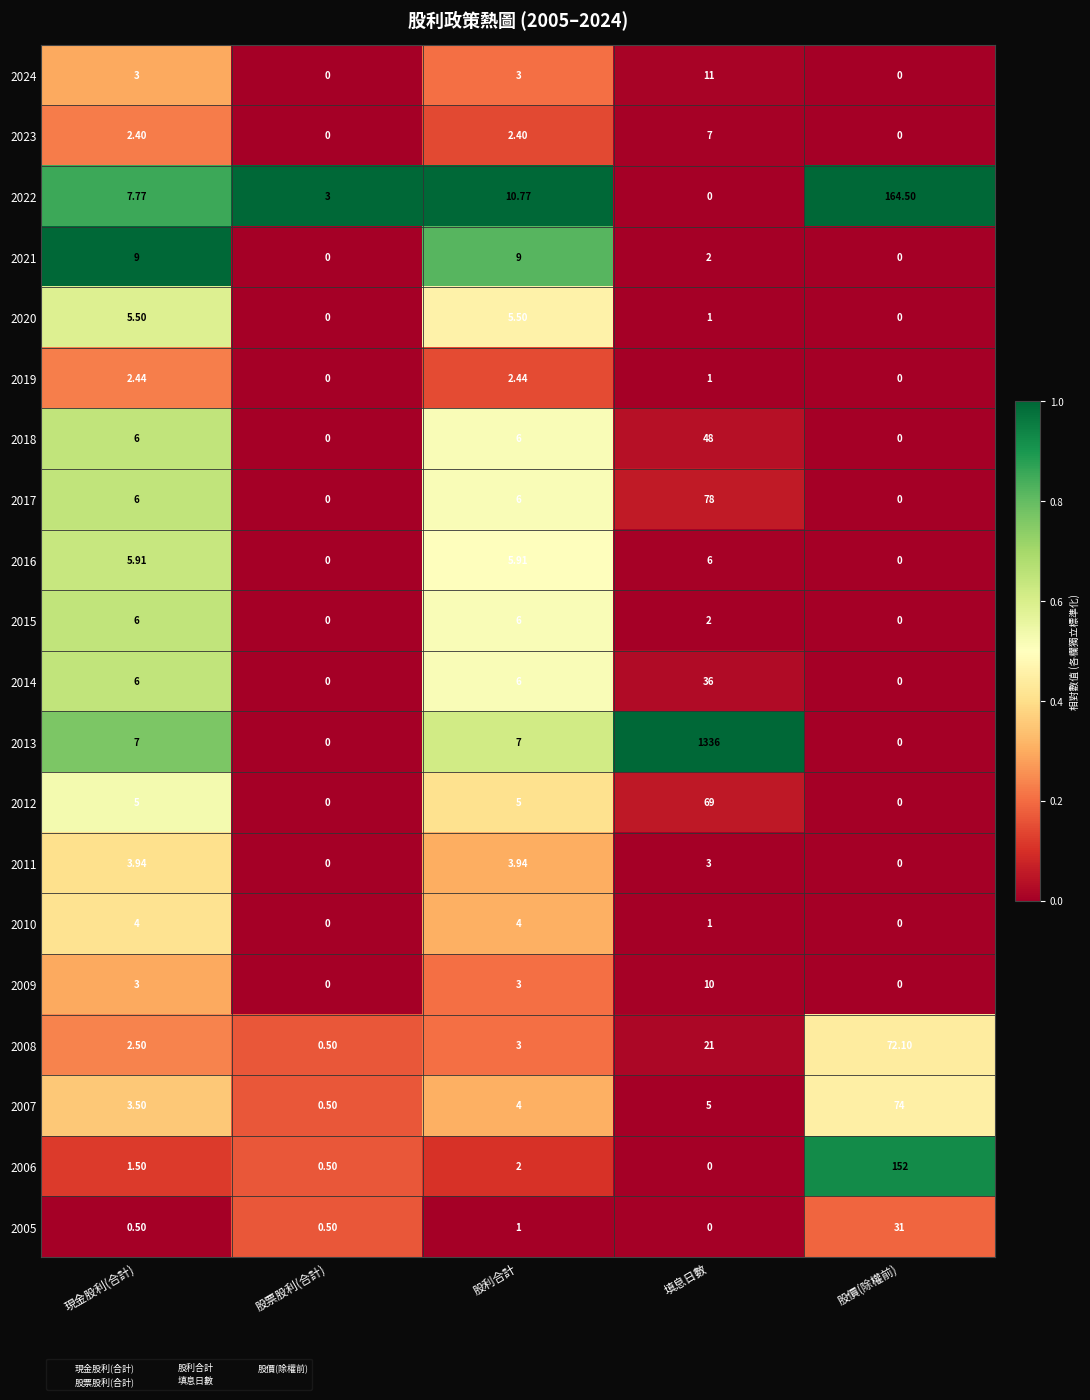

Is the value of 2018 at 股利合計 greater than the value of 2022 at 股價(除權前)?

No